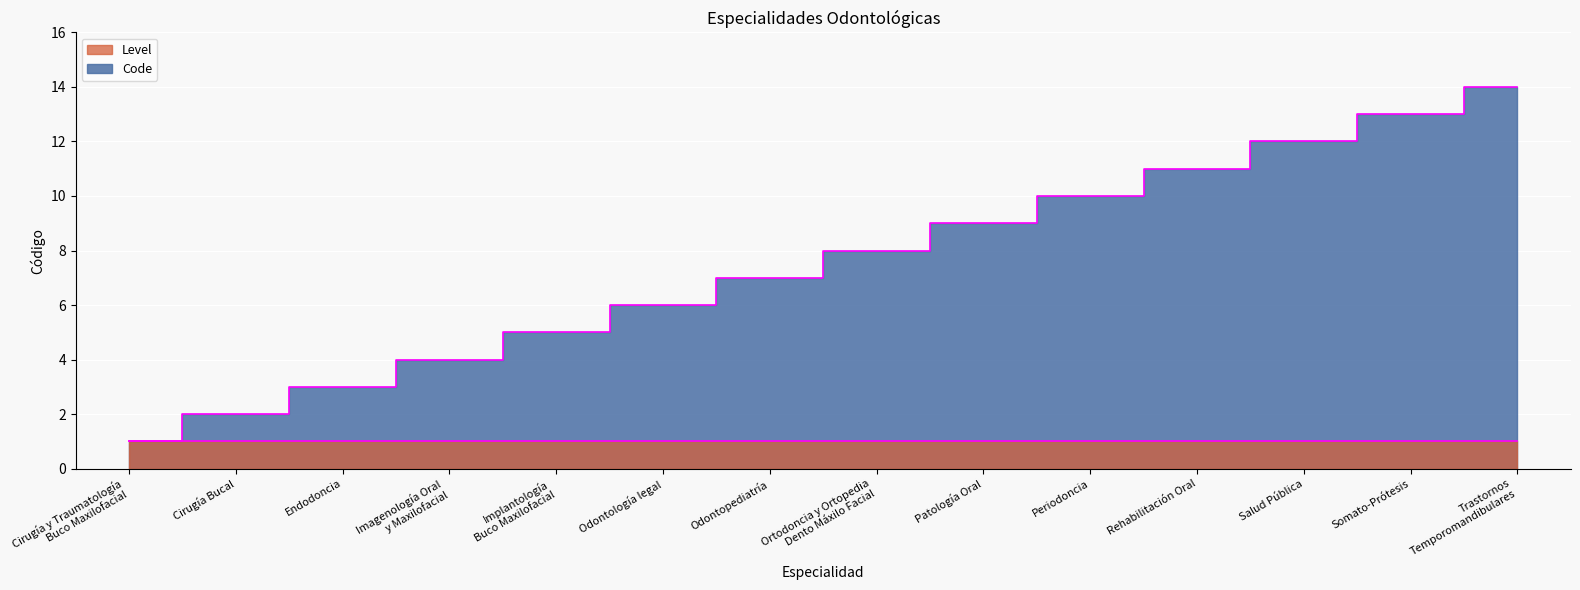

List the labels in order of value, smallest first.

Cirugía y Traumatología
Buco Maxilofacial, Cirugía Bucal, Endodoncia, Imagenología Oral
y Maxilofacial, Implantología
Buco Maxilofacial, Odontología legal, Odontopediatría, Ortodoncia y Ortopedia
Dento Máxilo Facial, Patología Oral, Periodoncia, Rehabilitación Oral, Salud Pública, Somato-Prótesis, Trastornos
Temporomandibulares